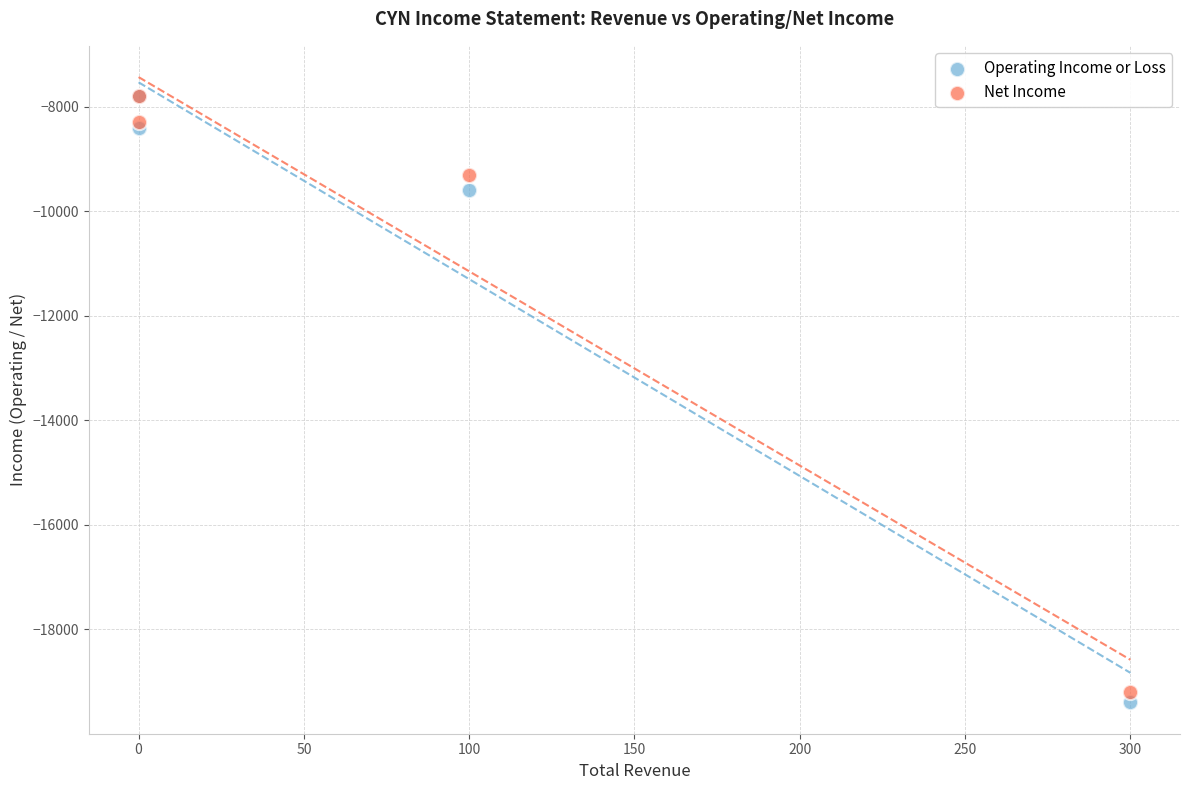

Across all series, what Y value is closest to -13600?

-9600